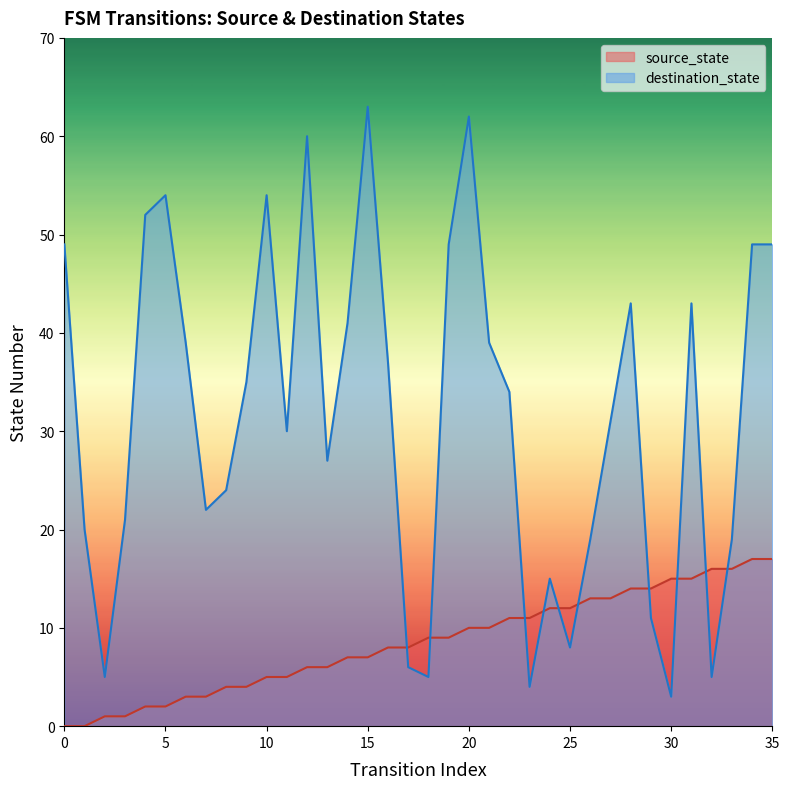

Rank the categories by source_state value from highest to lowest.

34, 35, 32, 33, 30, 31, 28, 29, 26, 27, 24, 25, 22, 23, 20, 21, 18, 19, 16, 17, 14, 15, 12, 13, 10, 11, 8, 9, 6, 7, 4, 5, 2, 3, 0, 1